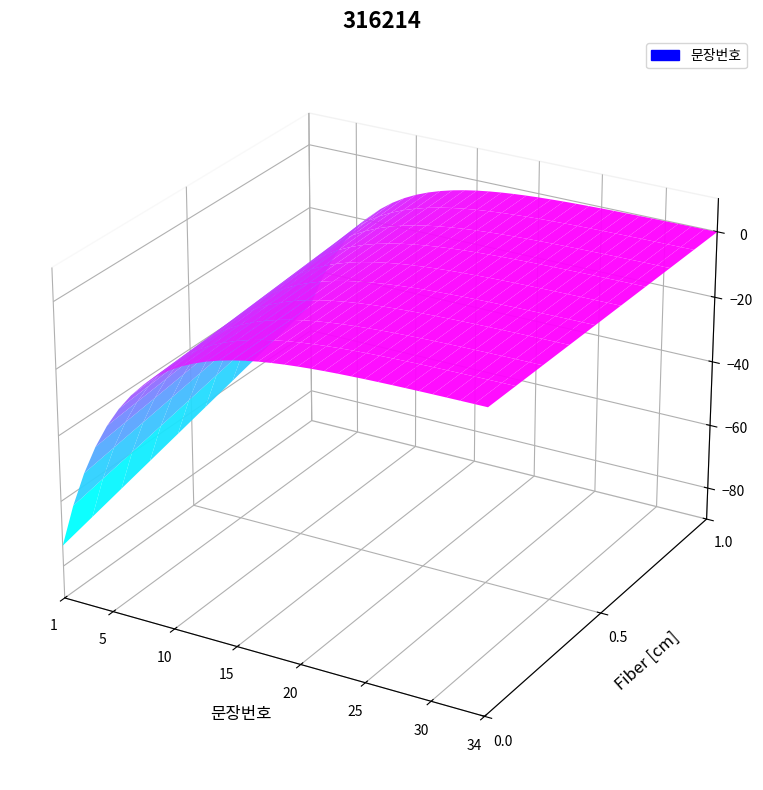

Reading left to right, list all the values displayed in this chart.

1=1	2=2	3=3	4=4	5=5	6=6	7=7	8=8	9=9	10=10	11=11	12=12	13=13	14=14	15=15	16=16	17=17	18=18	19=19	20=20	21=21	22=22	23=23	24=24	25=25	26=26	27=27	28=28	29=29	30=30	31=31	32=32	33=33	34=34